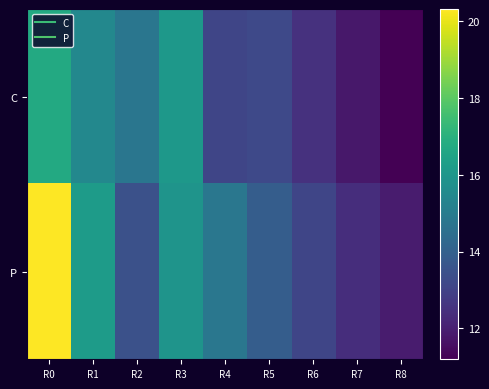

Reading right to left, what are all the values shown in this chart?

C: R8=11.2	R7=11.8	R6=12.5	R5=13.2	R4=13.1	R3=16.0	R2=14.8	R1=15.4	R0=16.7
P: R8=11.9	R7=12.4	R6=13.1	R5=13.9	R4=14.8	R3=15.9	R2=13.5	R1=16.2	R0=20.3